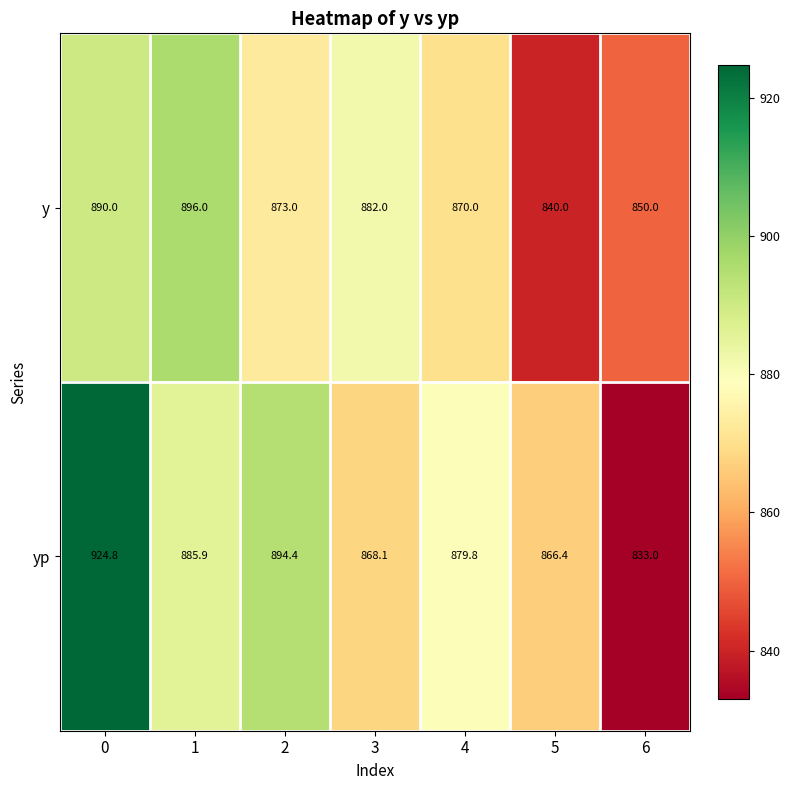

Rank the series by their average value, from highest to lowest.

yp, y